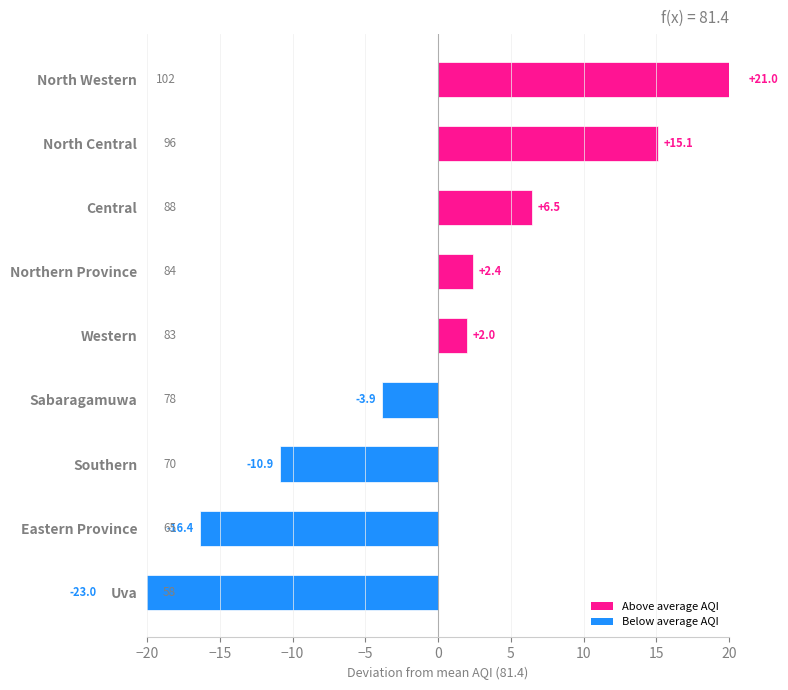

Does the chart contain stacked bars?

No